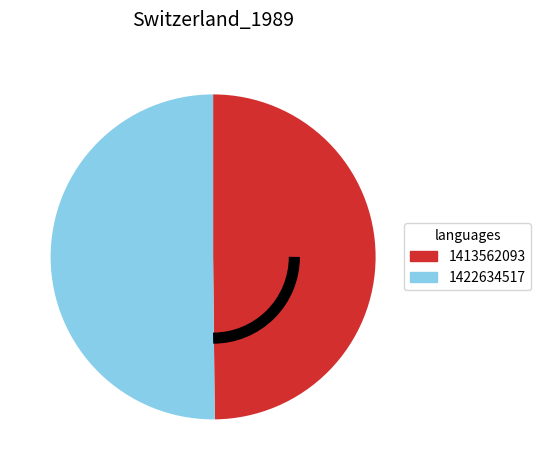

True or false: 1413562093 accounts for 42% of the total.

False